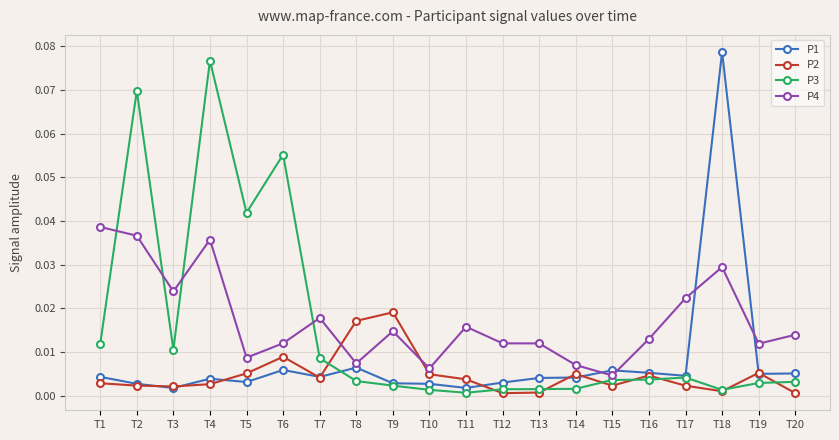

The P4 series shows 0.0 at T18. True or false?

True